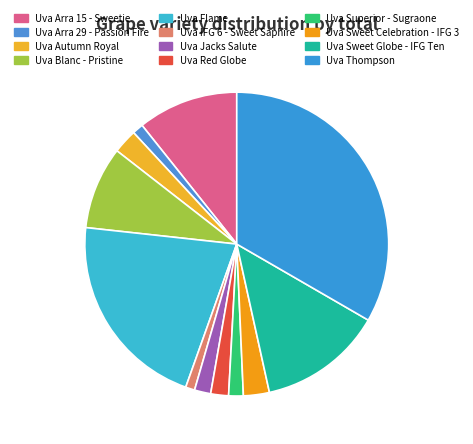

Is it true that Uva Arra 15 - Sweetie is 11% of the pie?

True